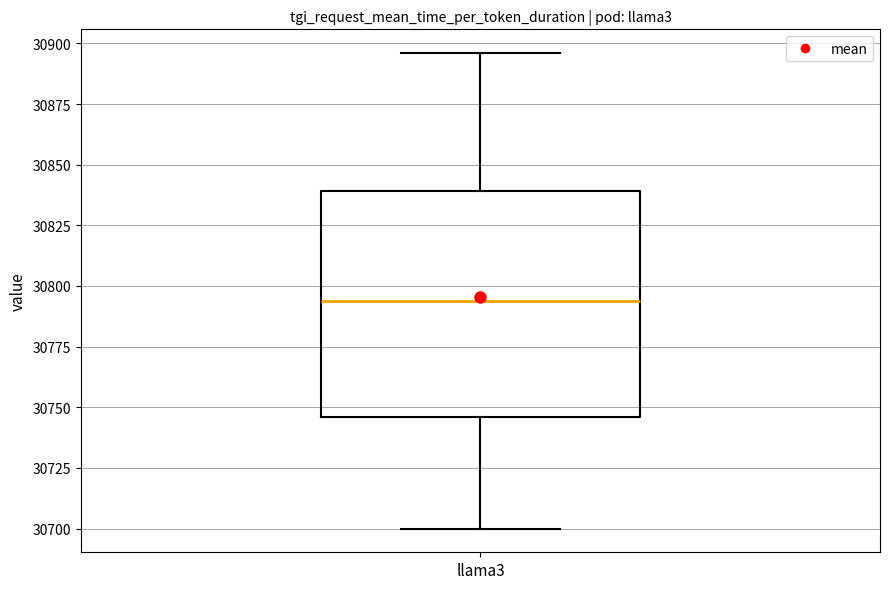

Read this box plot against the y-axis: the position of the median line, the range covered by the box, and the ends of both whiskers. The values are not printed on the chart, so give them approximately, as read against the axis.

median 30795, box 30745 to 30840, whiskers 30700 to 30895